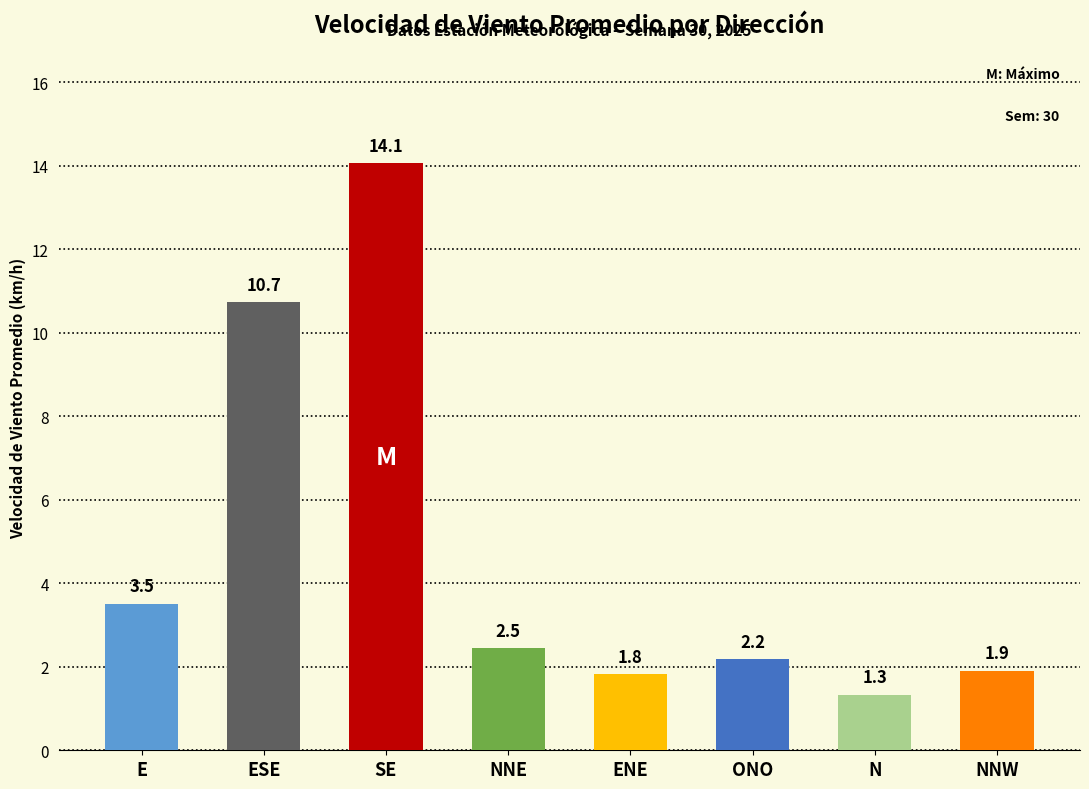

Between NNW and ENE, which is larger?

NNW